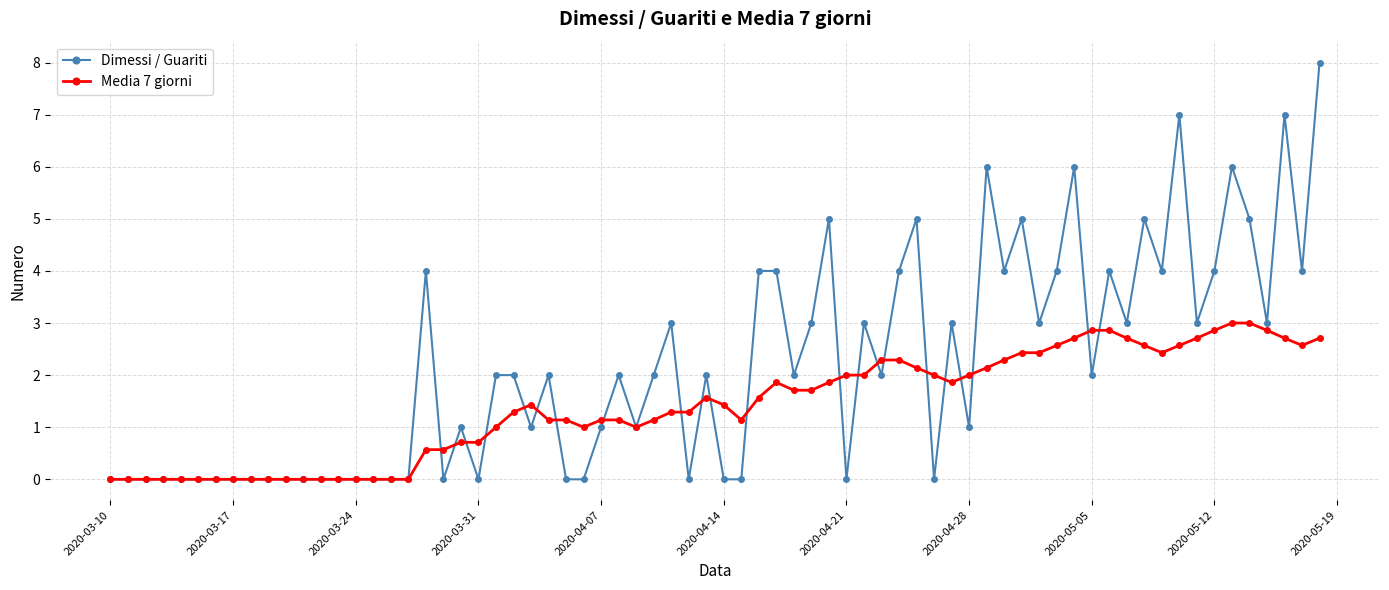

Count the number of categories in the chart.

70